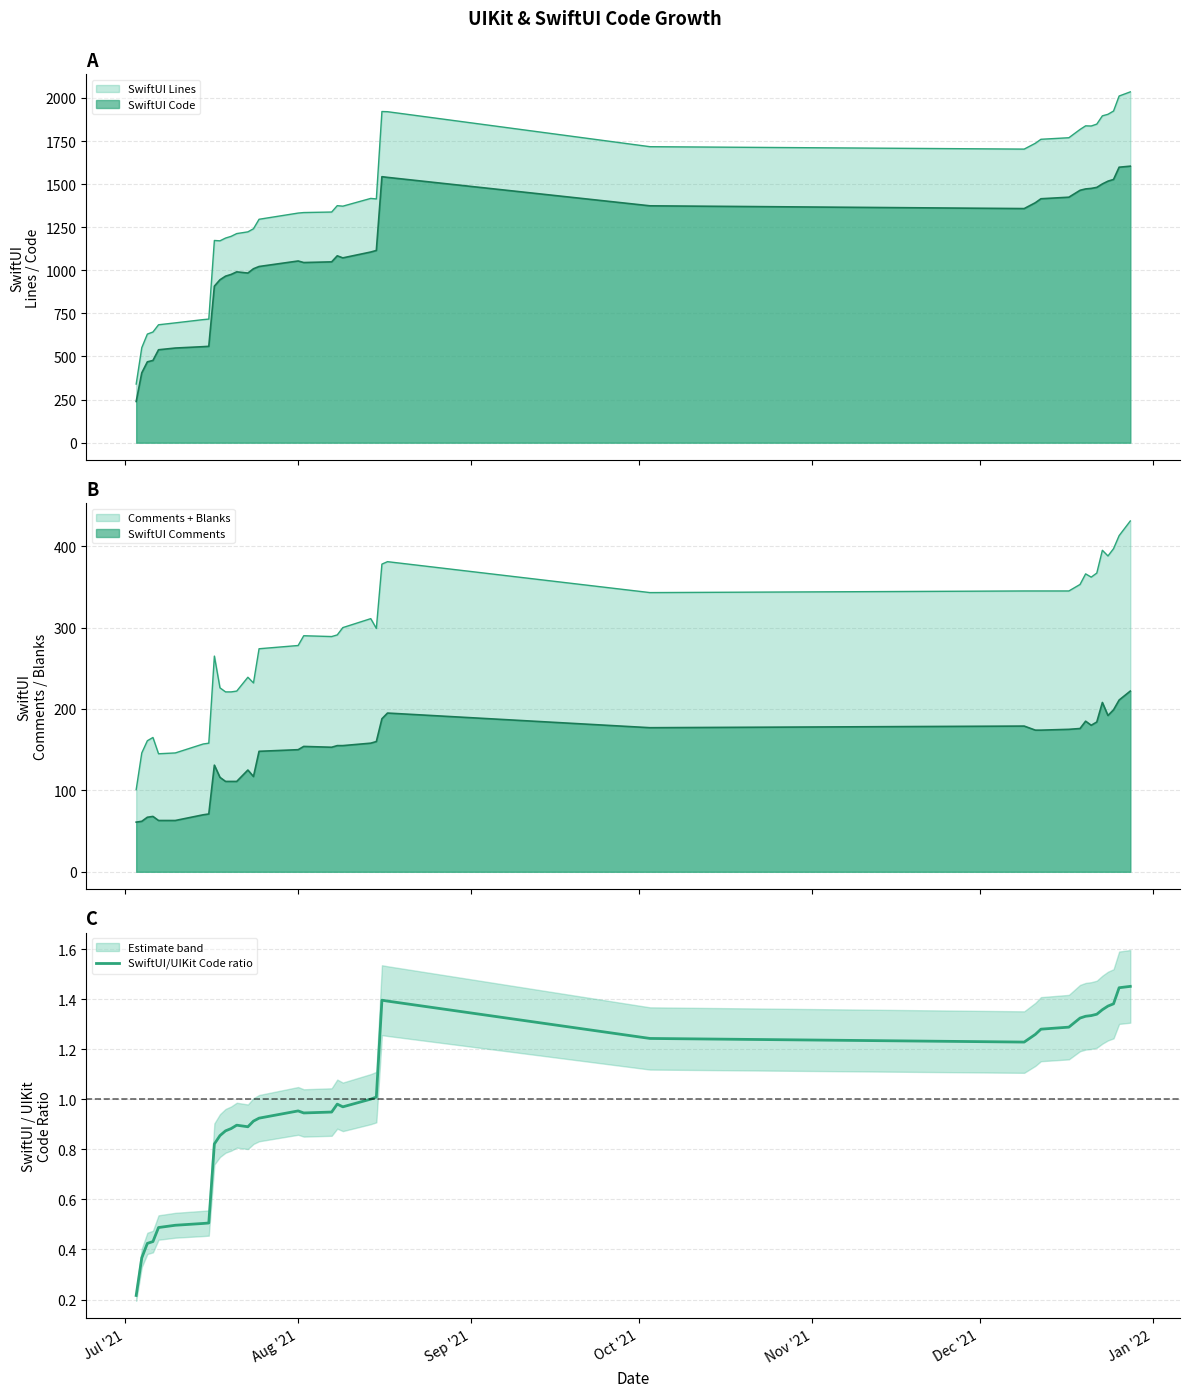

How many points are lower than both their immediate neighbors (excluding endpoints)?

4